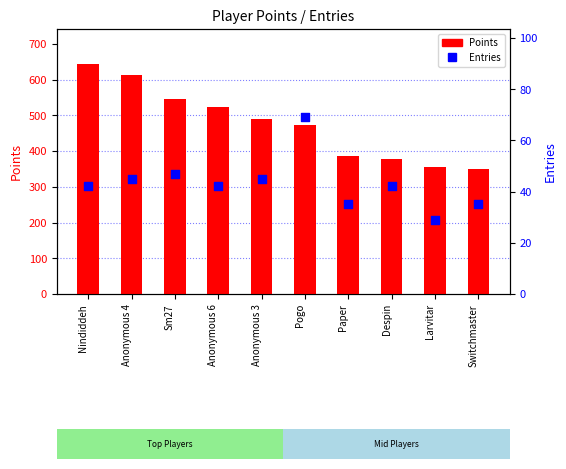

What is the total value across all series at Paper?

422